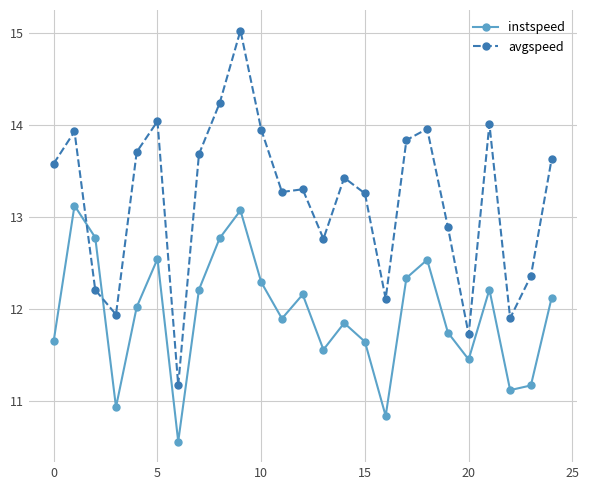

How many distinct data groups are displayed?

2